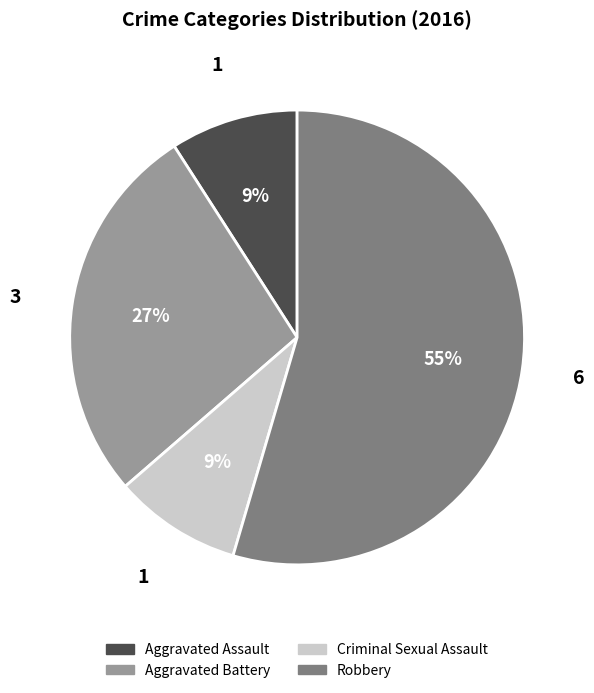

Which slice represents more than half of the pie?

Robbery